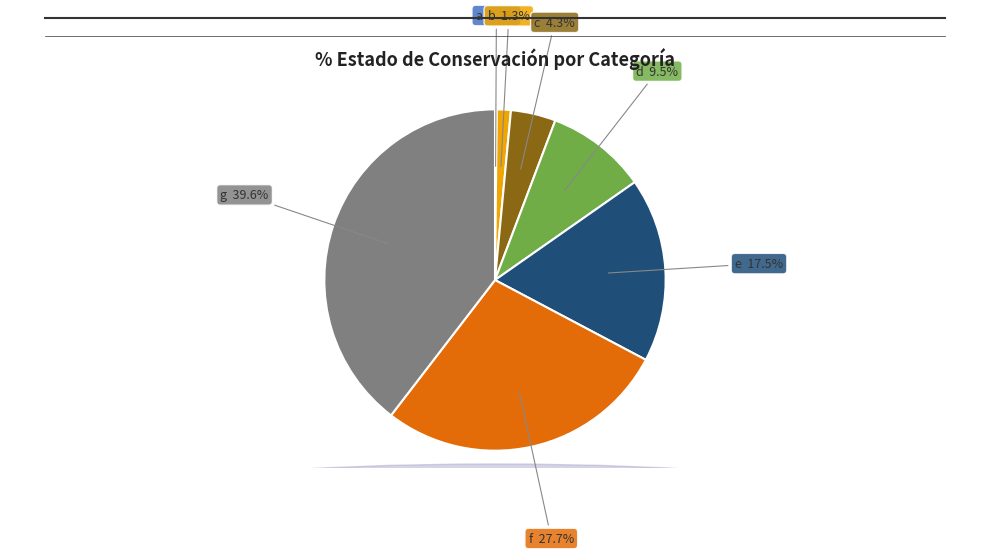

True or false: f accounts for 41% of the total.

False